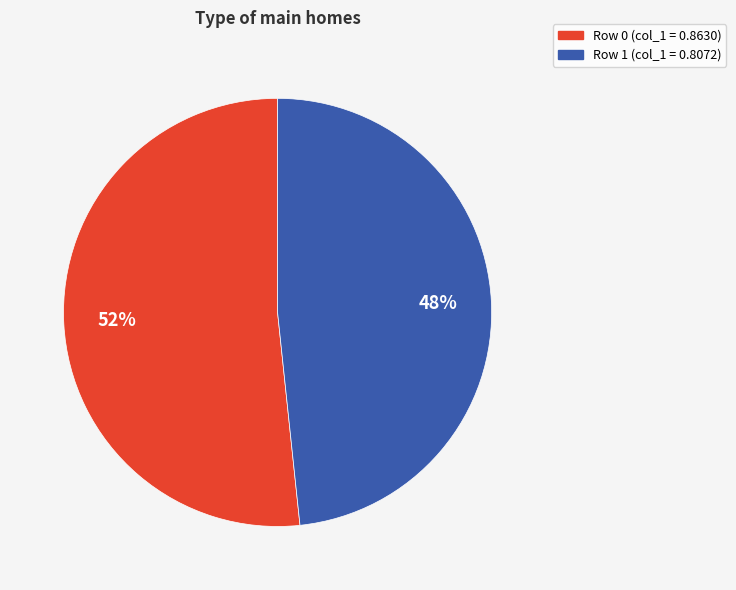

To the nearest percent, what is the average slice percentage?

50%